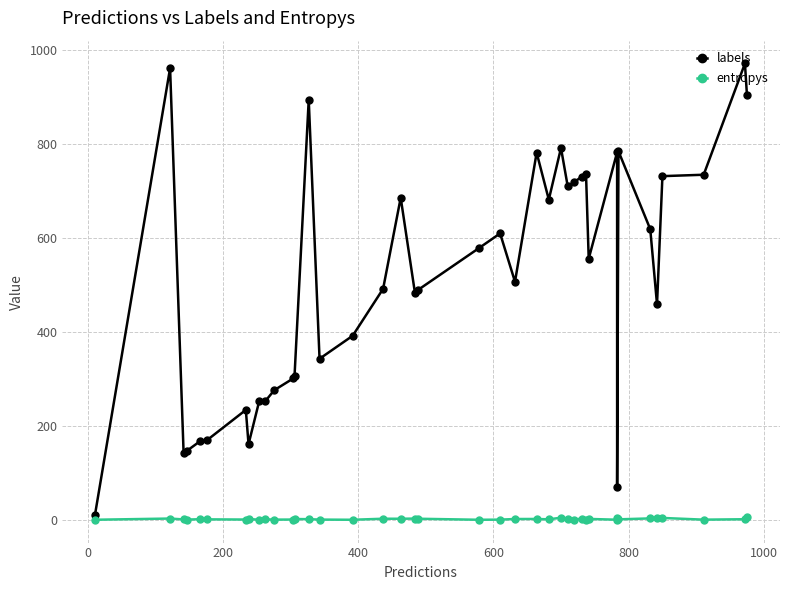

True or false: entropys and labels cross at least once.

False